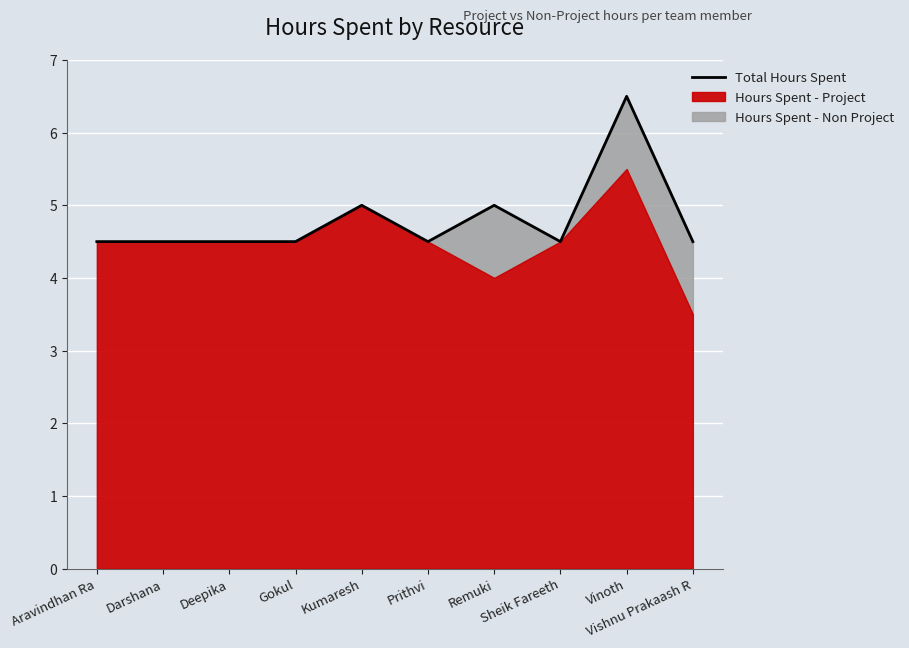

The value at Vishnu Prakaash R is 6.7. True or false?

False